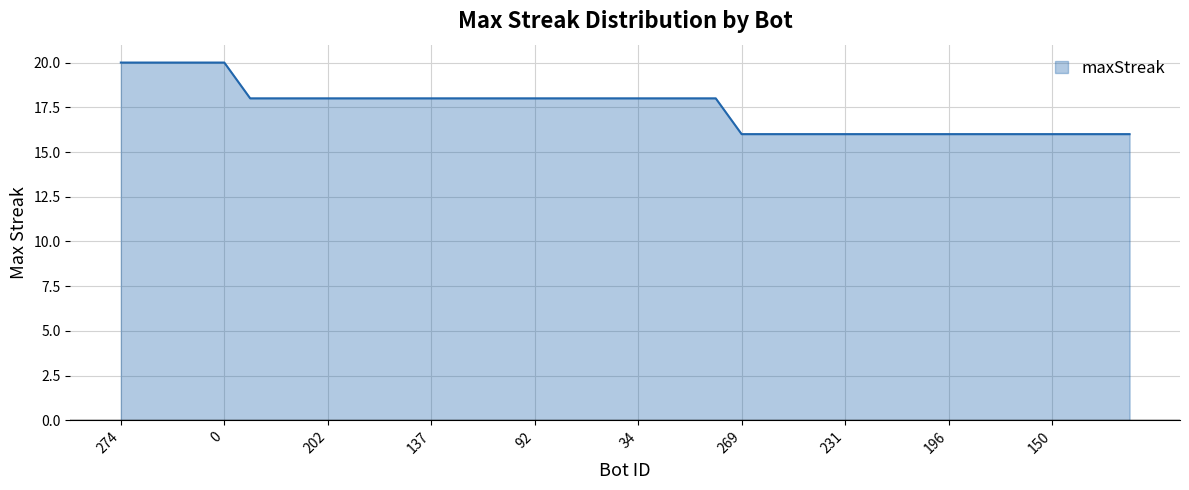

What is the maximum value shown in the chart?

20